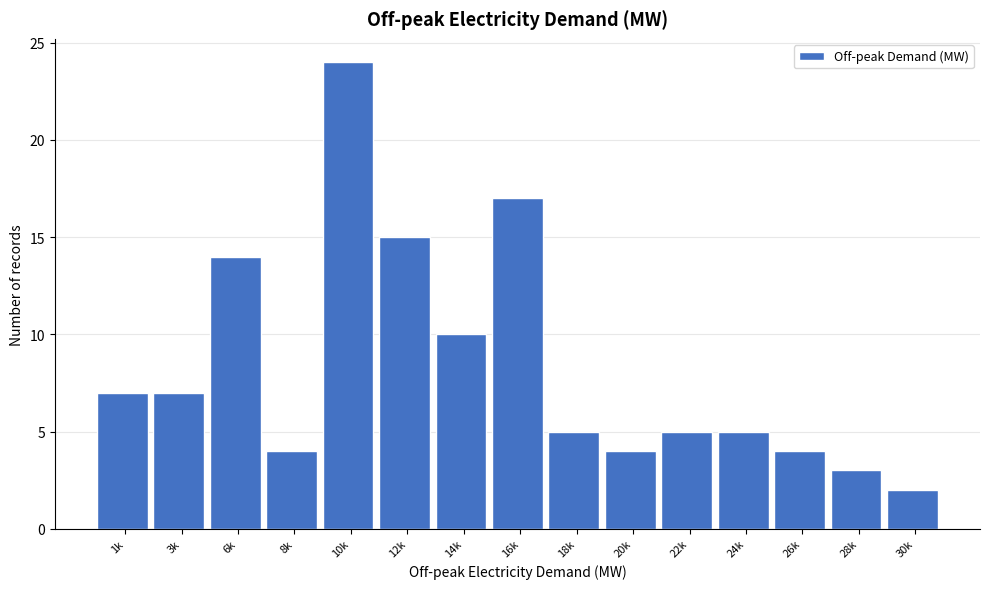

Reading right to left, list all the values displayed in this chart.

30k=2	28k=3	26k=4	24k=5	22k=5	20k=4	18k=5	16k=17	14k=10	12k=15	10k=24	8k=4	6k=14	3k=7	1k=7